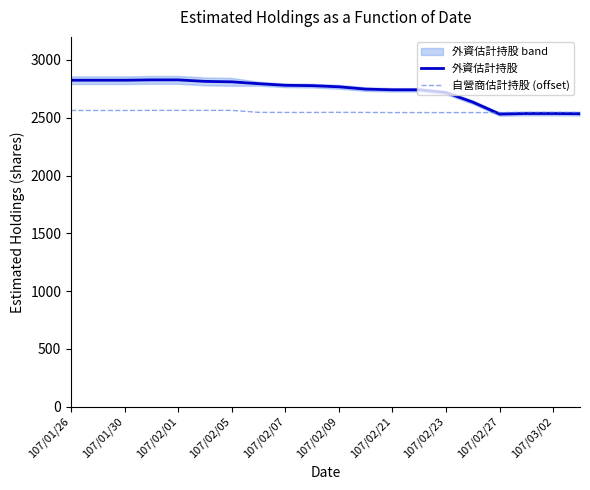

What is the maximum value for 外資估計持股?

2828